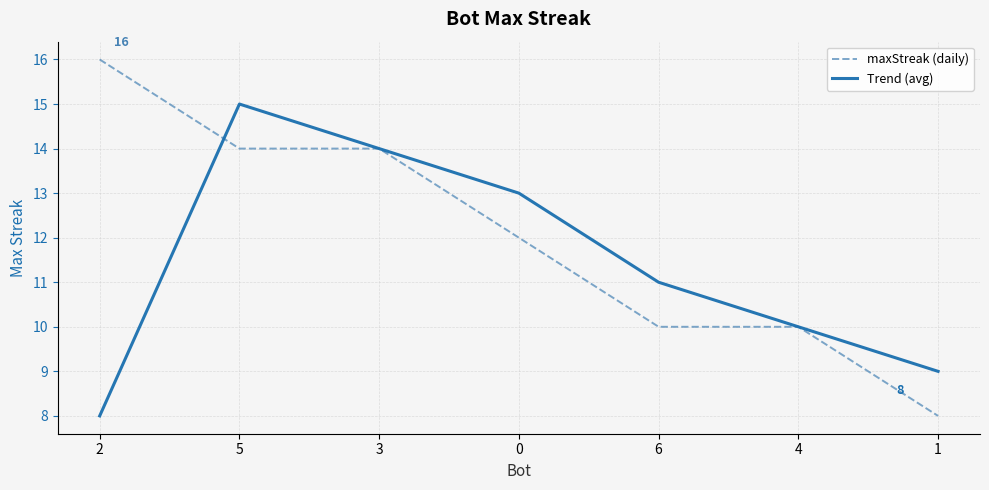

The value of maxStreak (daily) at 4 is 3. True or false?

False